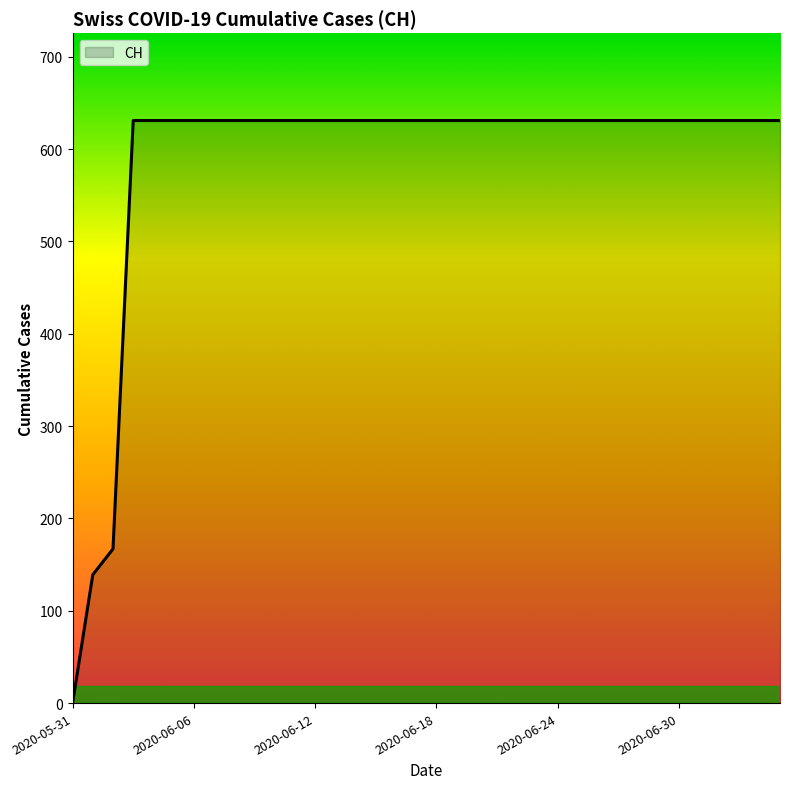

What is the difference between the maximum and minimum values?

631